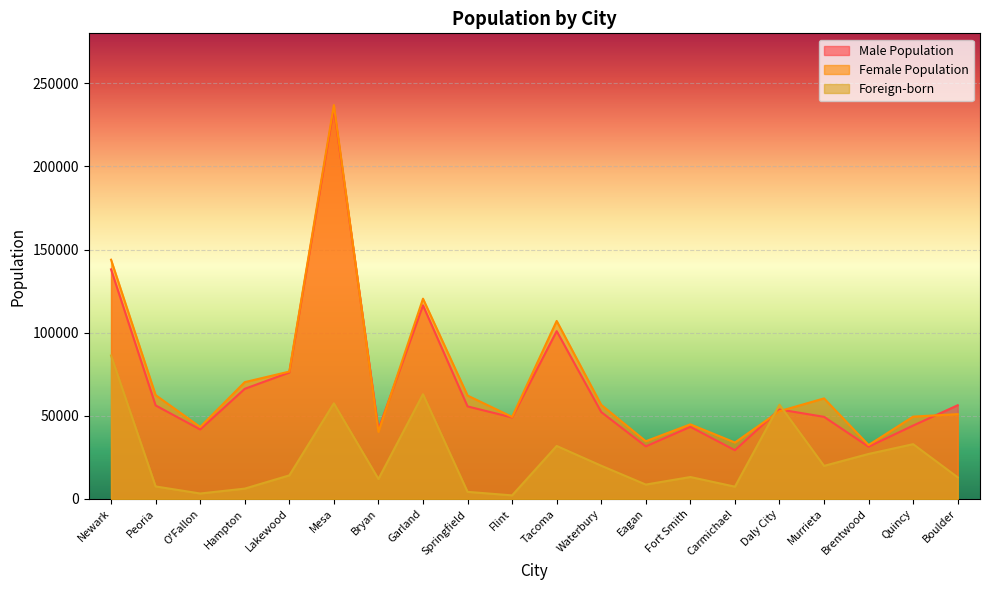

At which label is Foreign-born closest to 44195?

Quincy